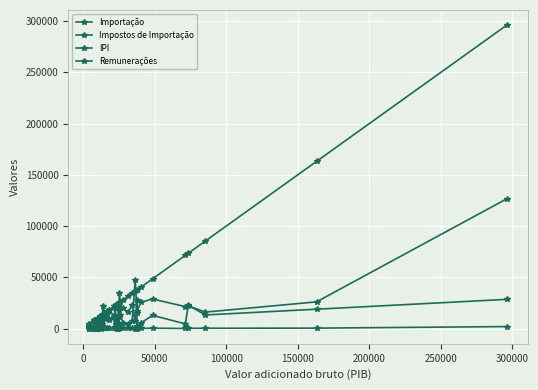

Rank the series by their maximum value, from highest to lowest.

Importação, Remunerações, Impostos de Importação, IPI